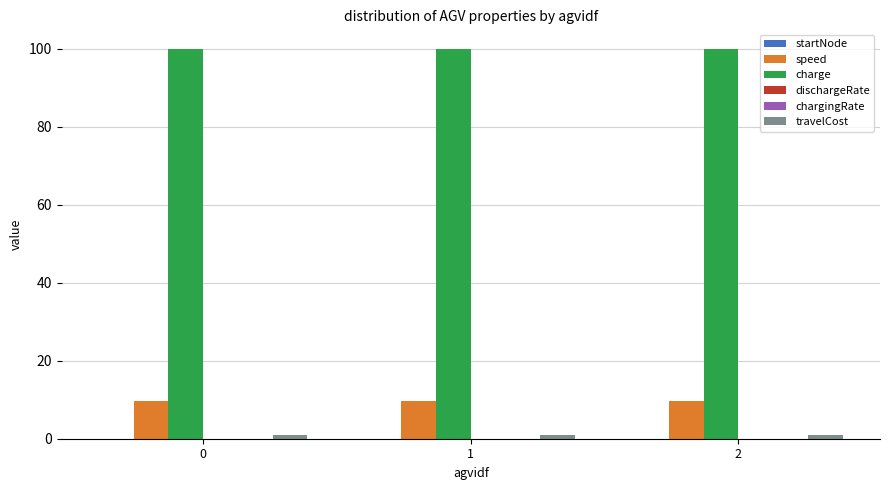

Which series has the largest total across all categories?

charge